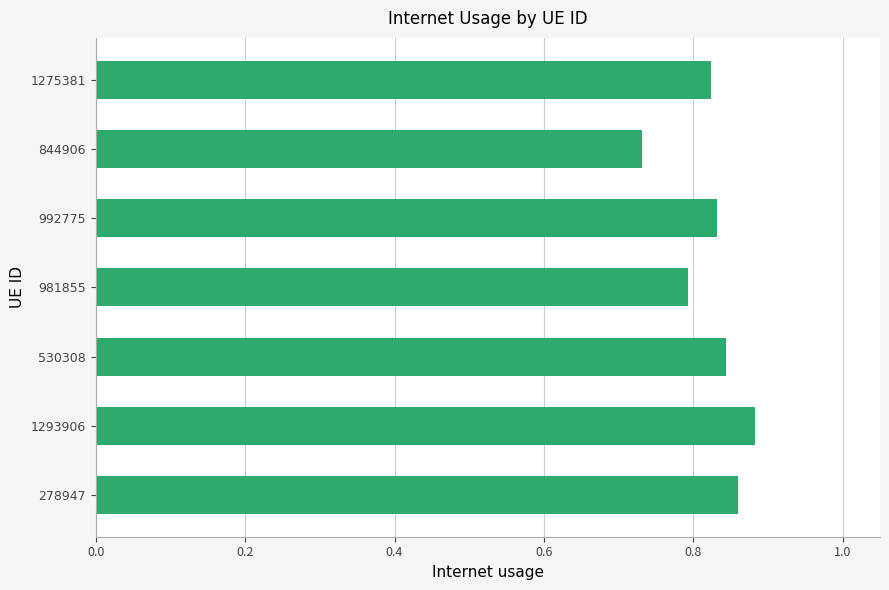

Where is the data nearest to the value 0?

844906